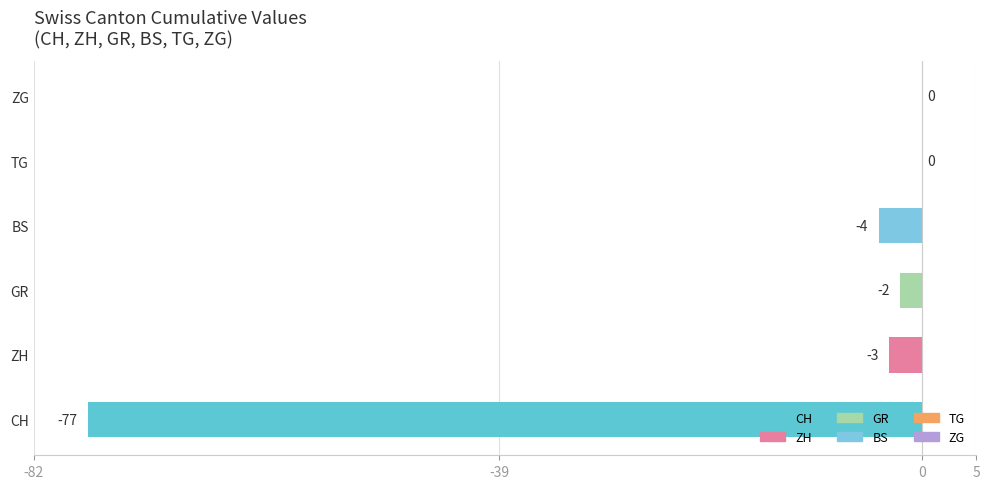

Are the bars horizontal?

Yes